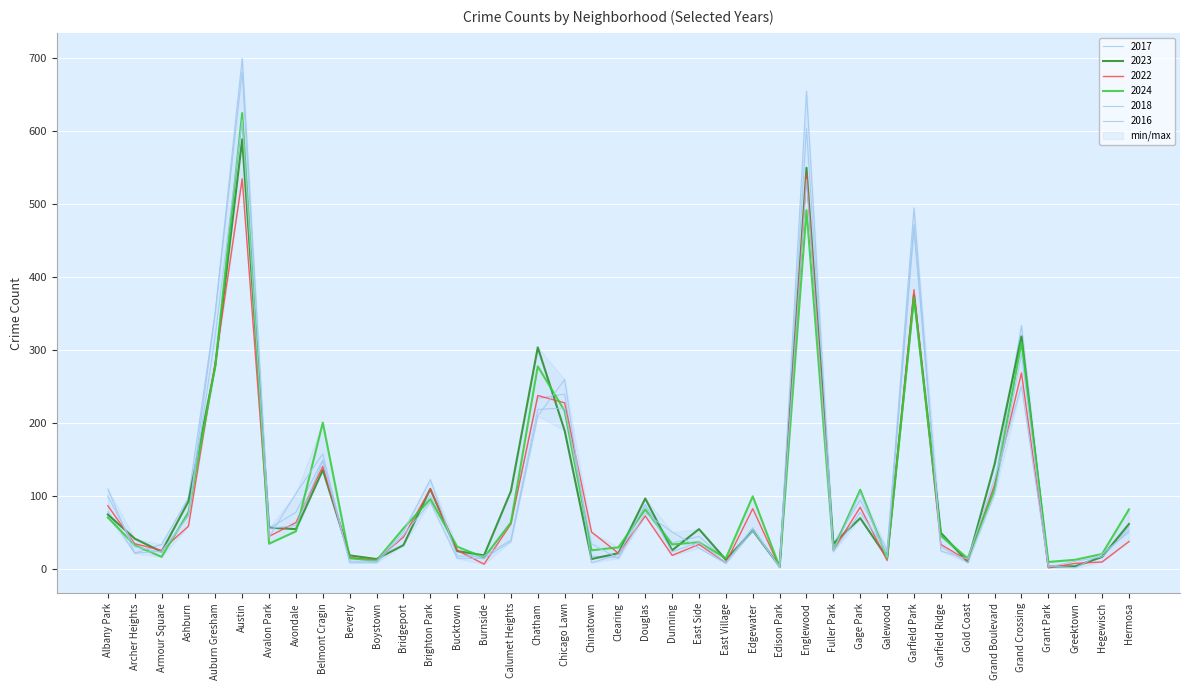

Rank the series by their maximum value, from lowest to highest.

2022, 2023, 2018, 2024, 2017, 2016